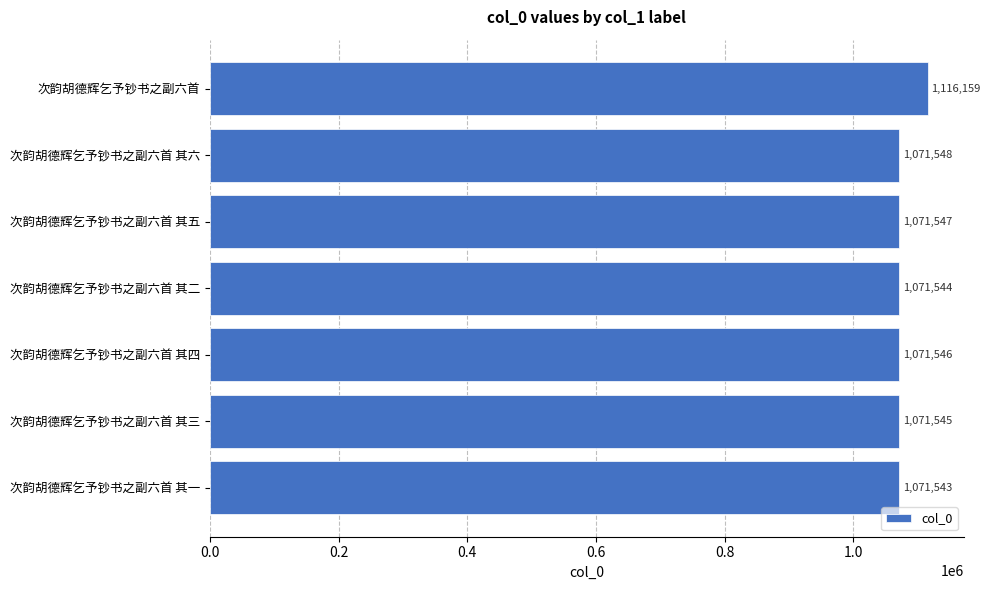

True or false: the data shows 379463 at 次韵胡德辉乞予钞书之副六首 其三.

False